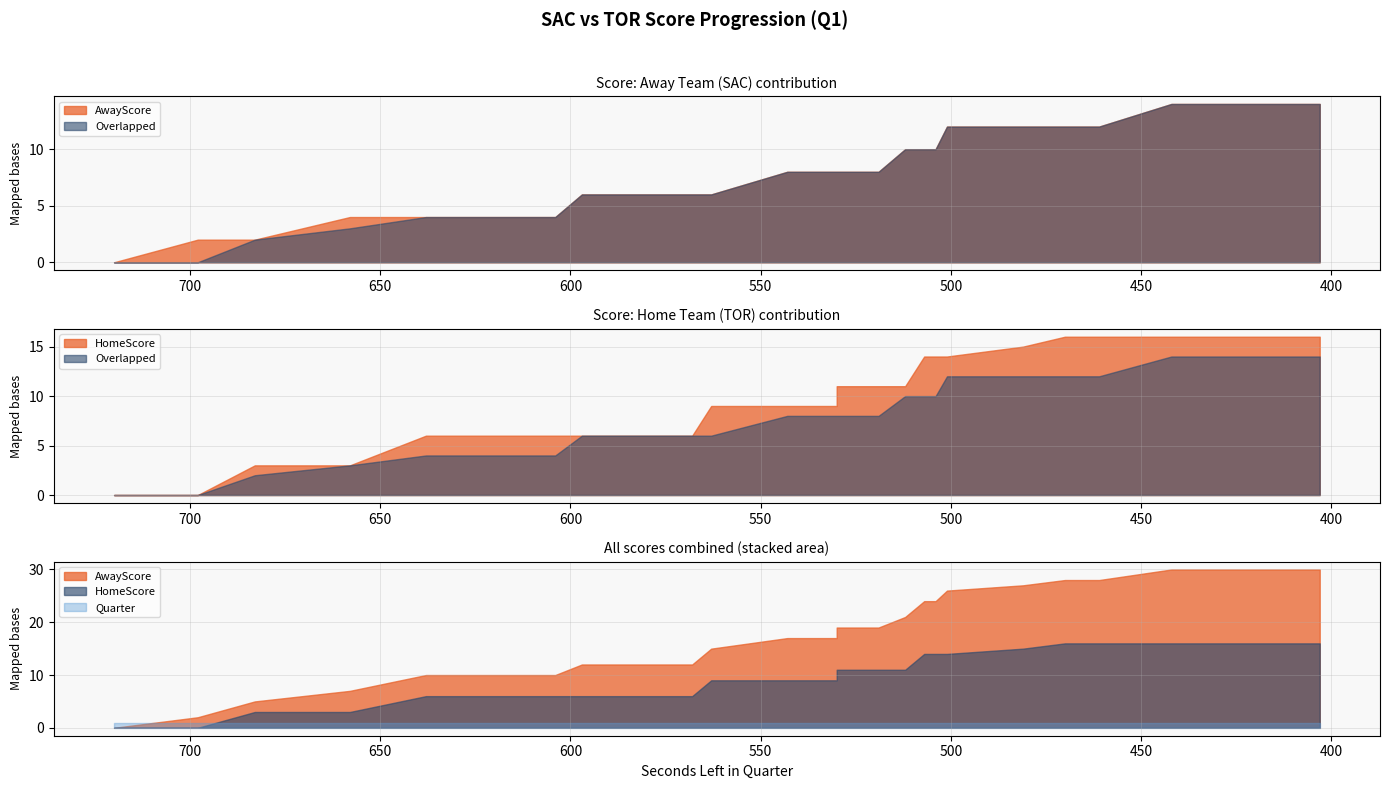

Where does the HomeScore series first go above 11?

507